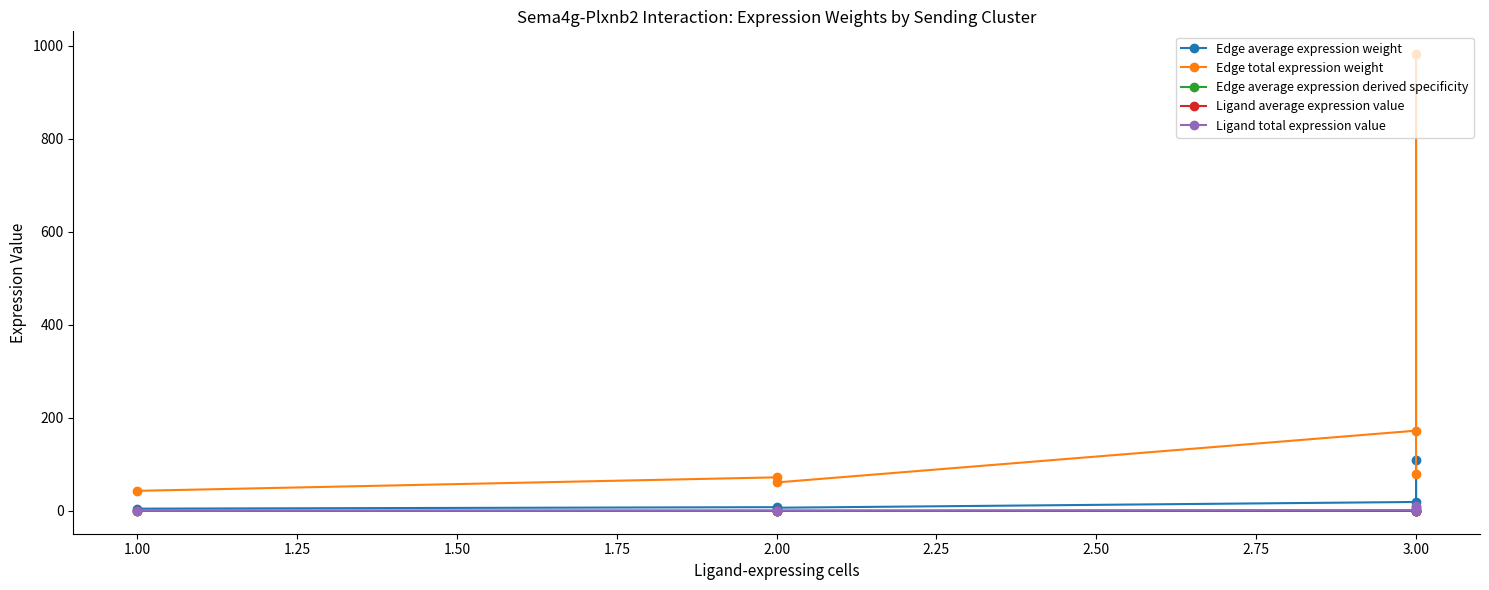

How many lines are shown in the chart?

5